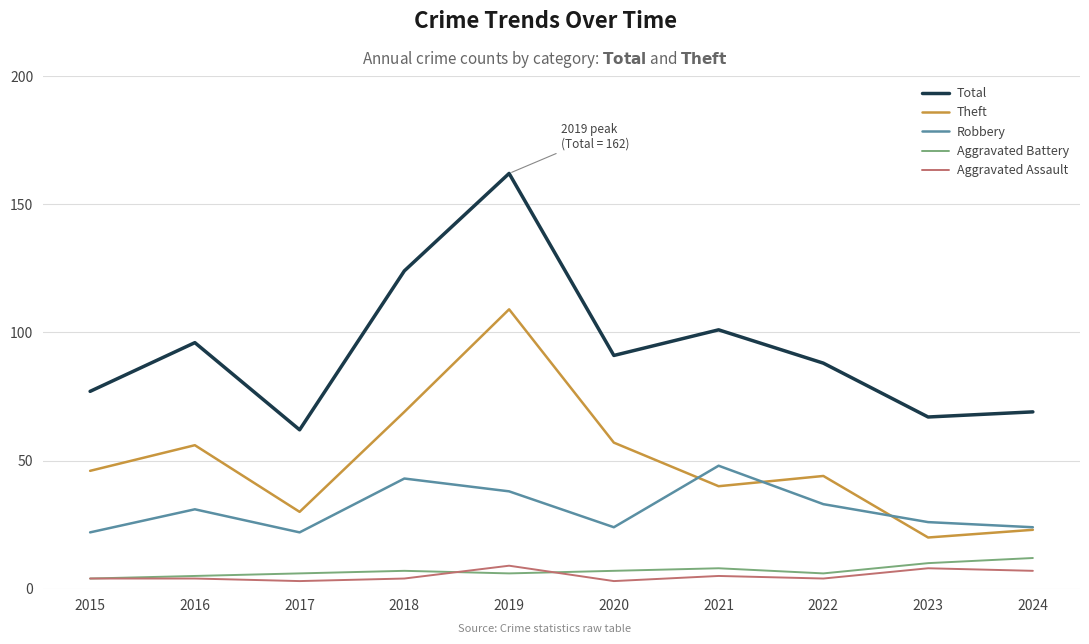

True or false: Theft has a value of 46 at 2018.

False